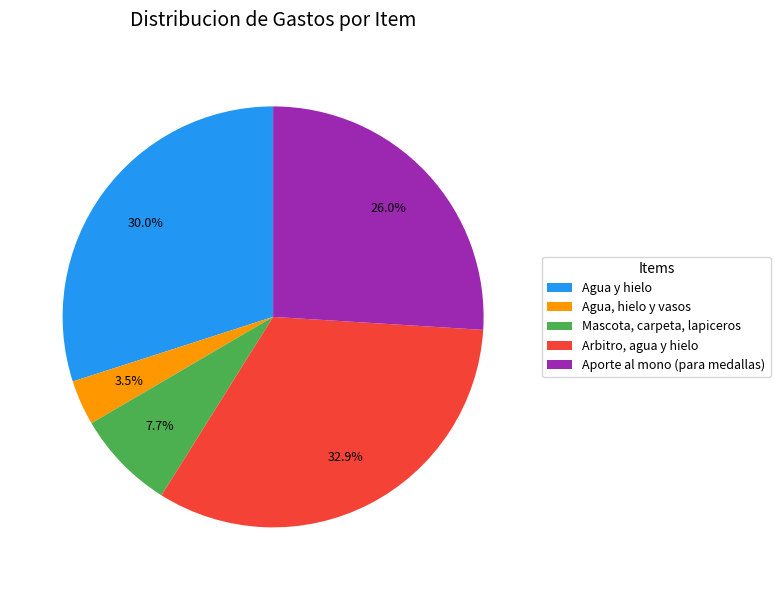

The Agua y hielo slice represents 30% of the pie. True or false?

True